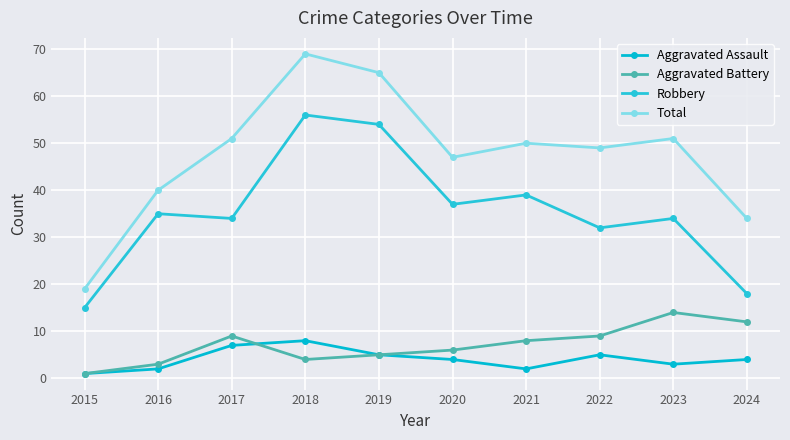

Count the number of categories in the chart.

10